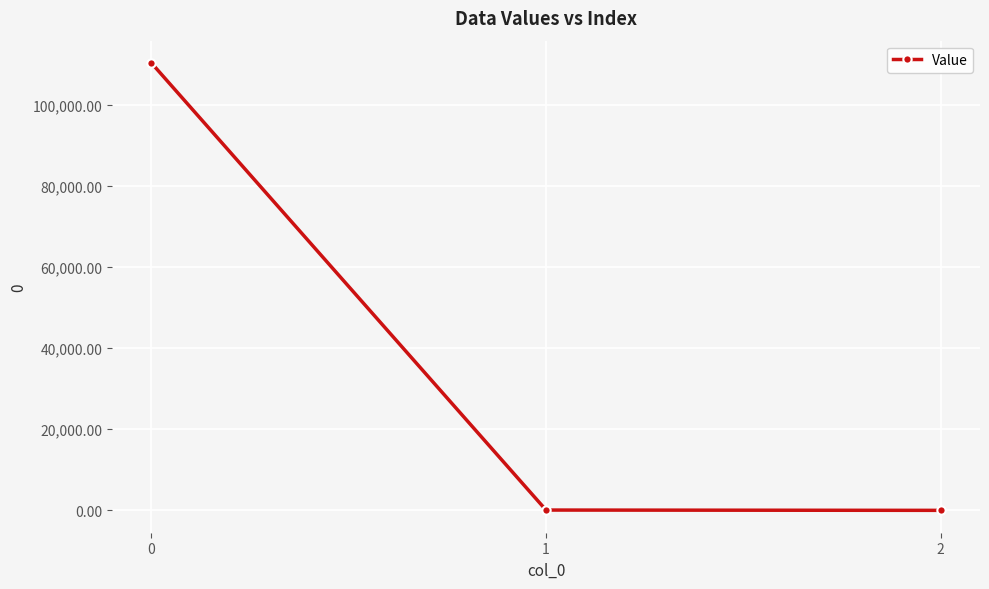

Count the number of data series in this chart.

1